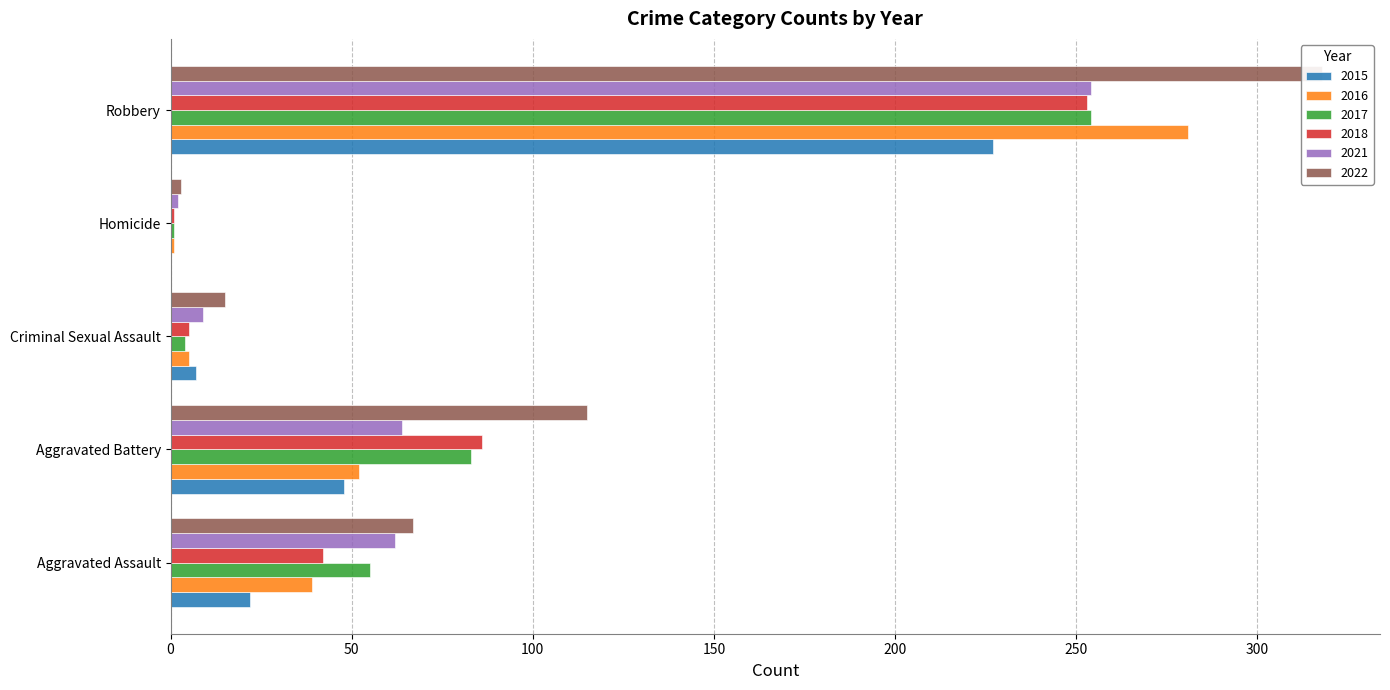

What is the label of the 1st bar from the right?

Robbery